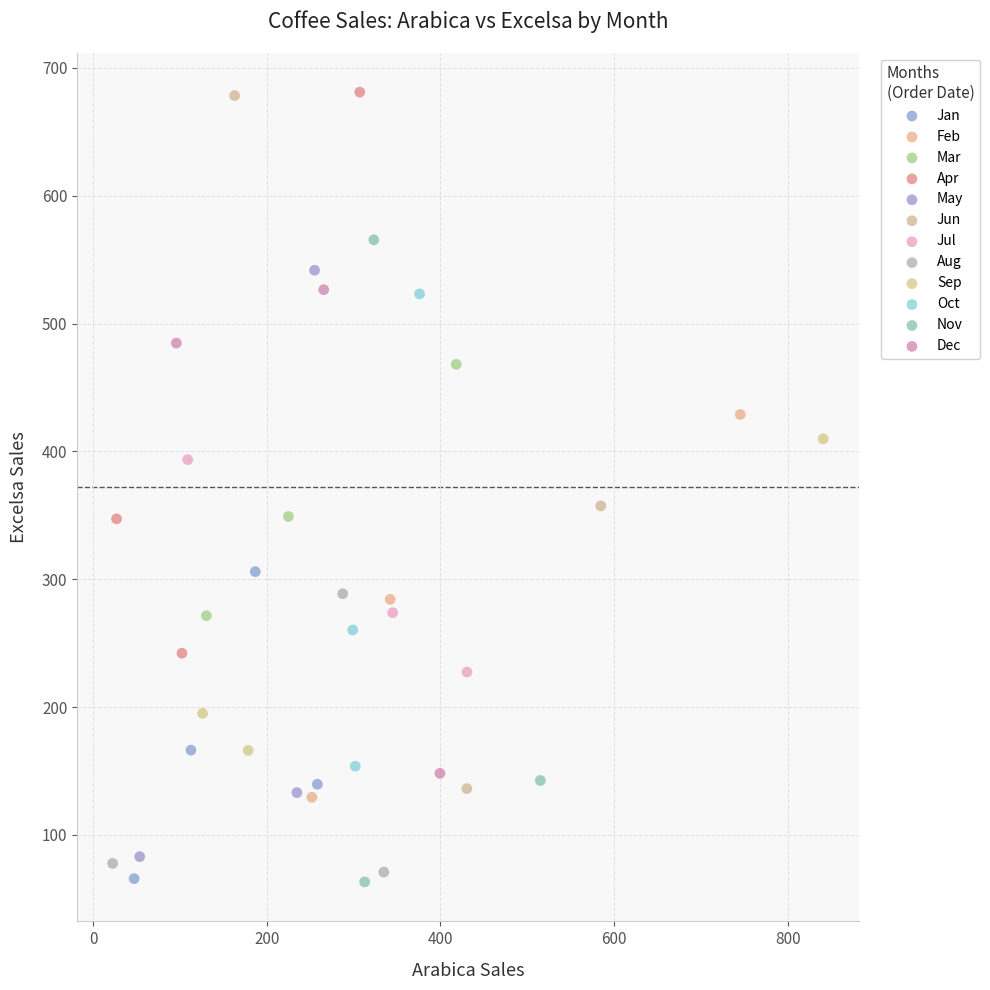

What are all the series names shown in the legend?

Jan, Feb, Mar, Apr, May, Jun, Jul, Aug, Sep, Oct, Nov, Dec